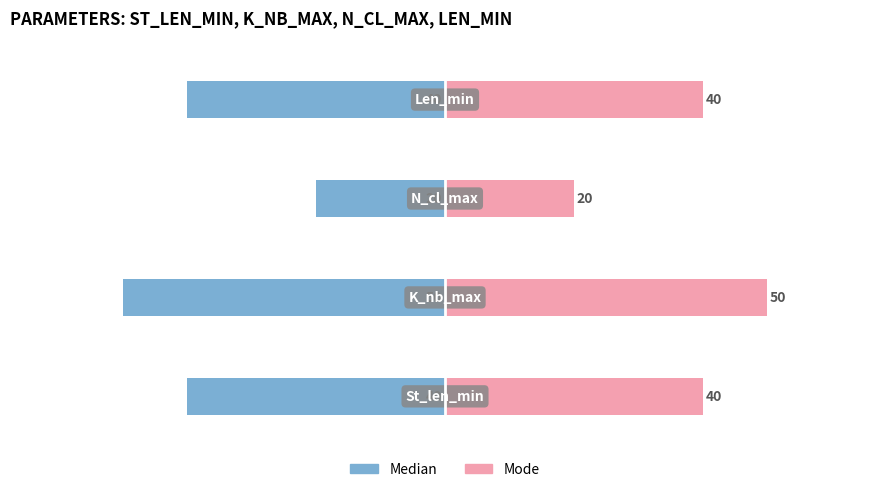

What is the difference between the highest and lowest values at 2?

40